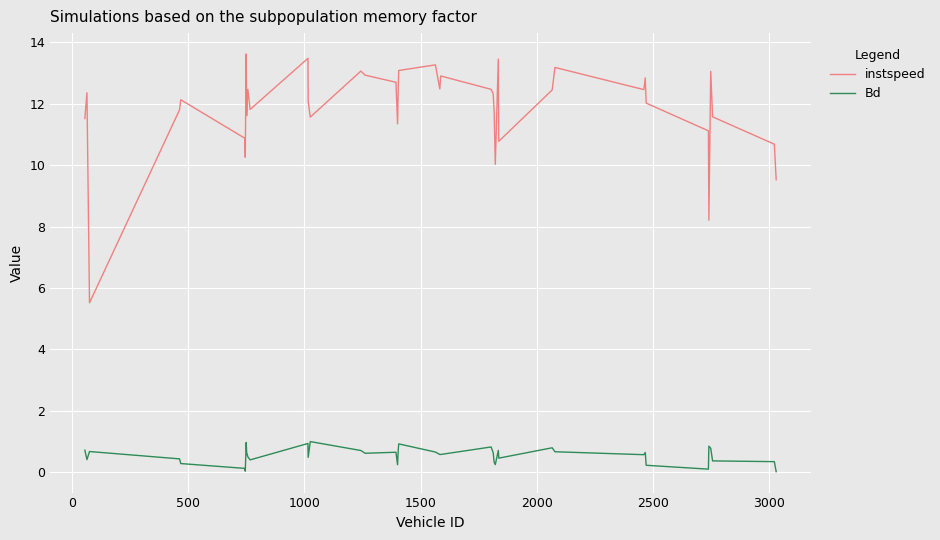

What is the difference between the maximum and minimum values in the instspeed series?

8.1